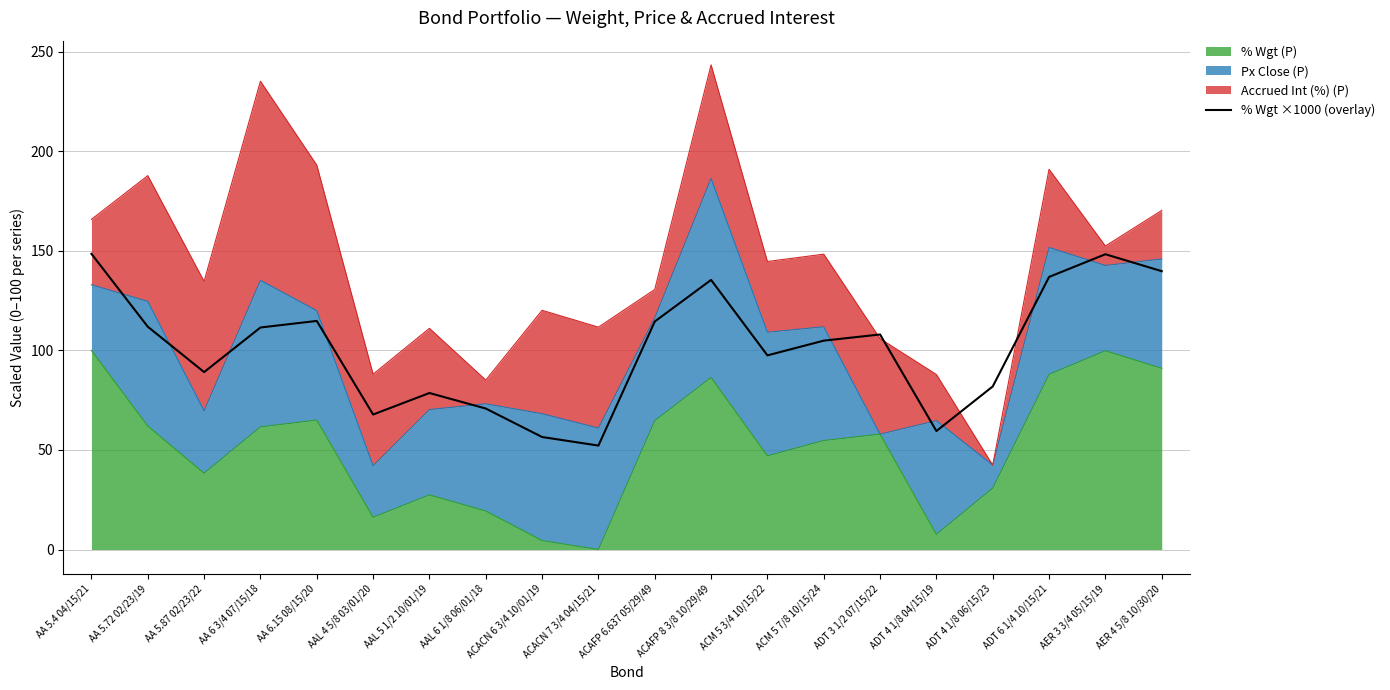

The chart shows a value of 111.5 at AA 6 3/4 07/15/18. True or false?

True